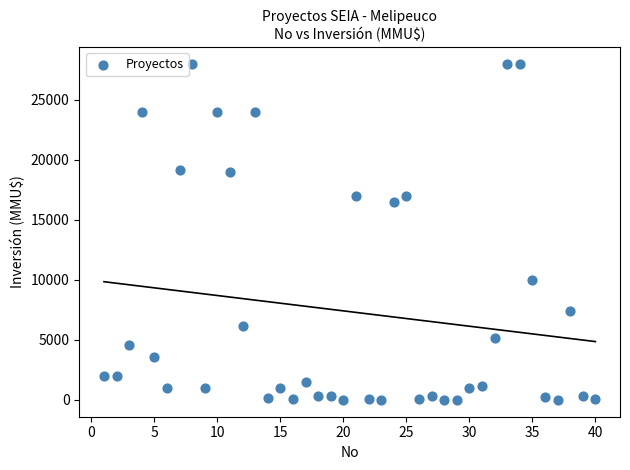

What Y value in the scatter plot is closest to 14000?

16500